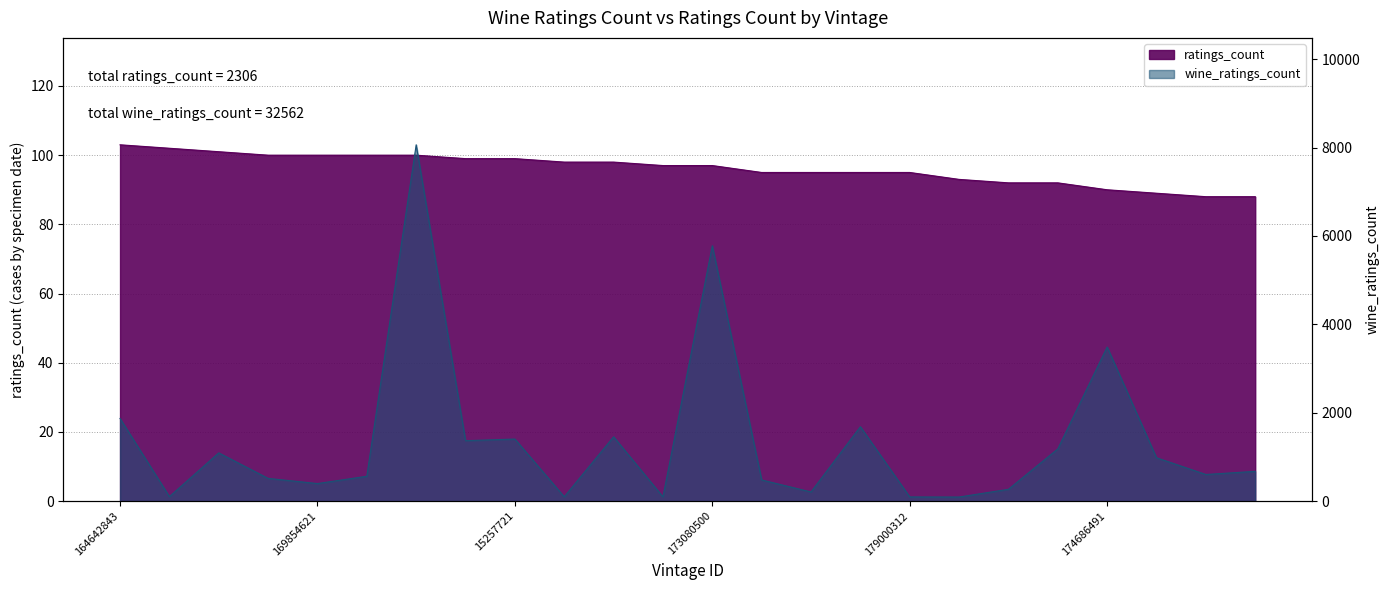

How many data points does each series have?

24